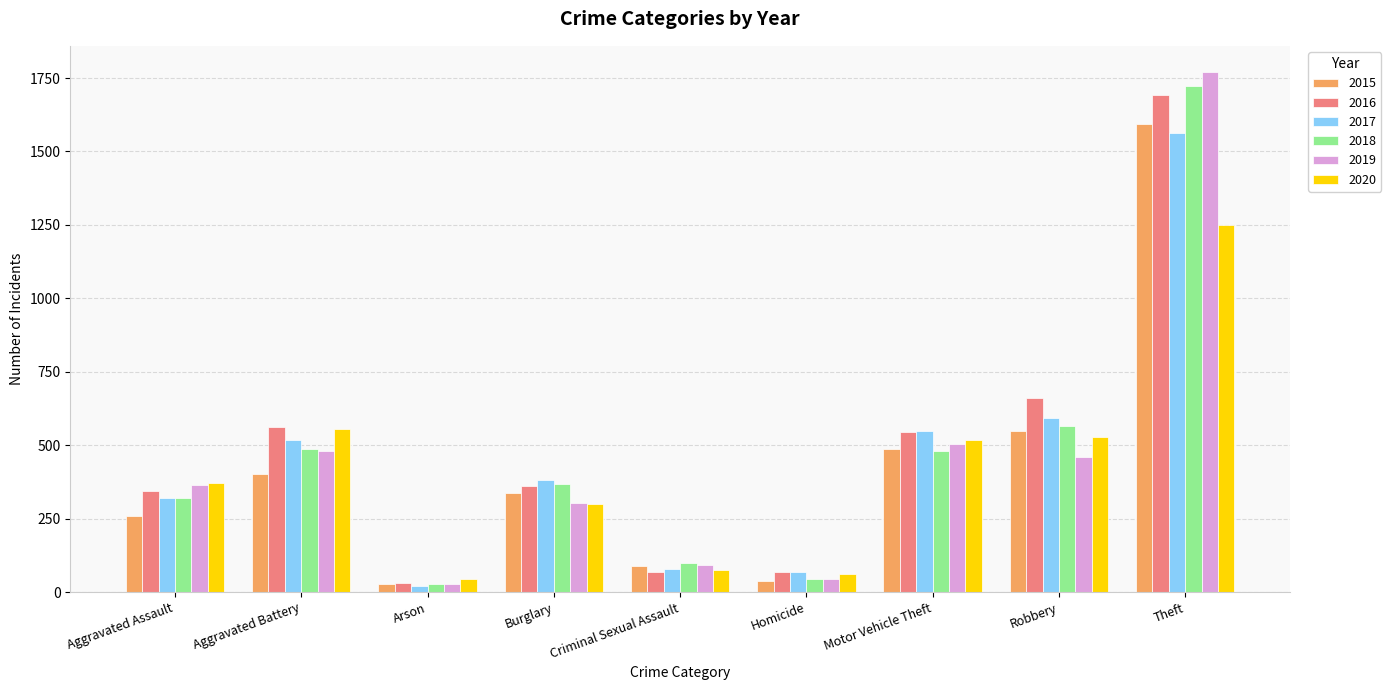

At which category is the sum across all series the highest?

Theft